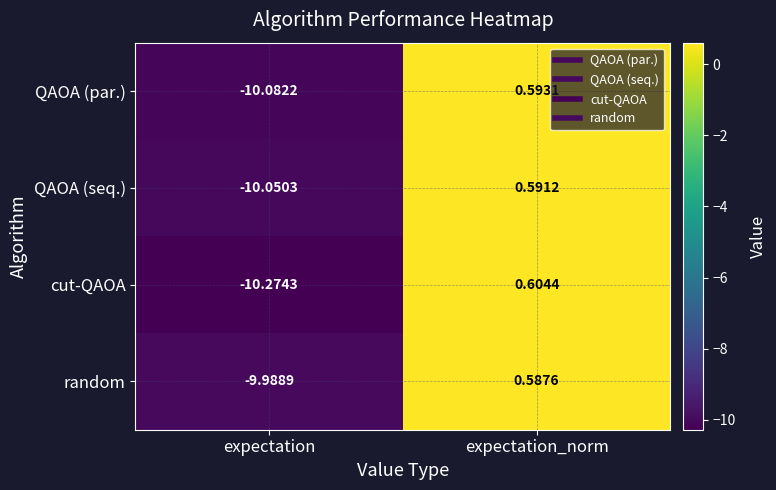

Which category has the lowest value in the random series?

expectation